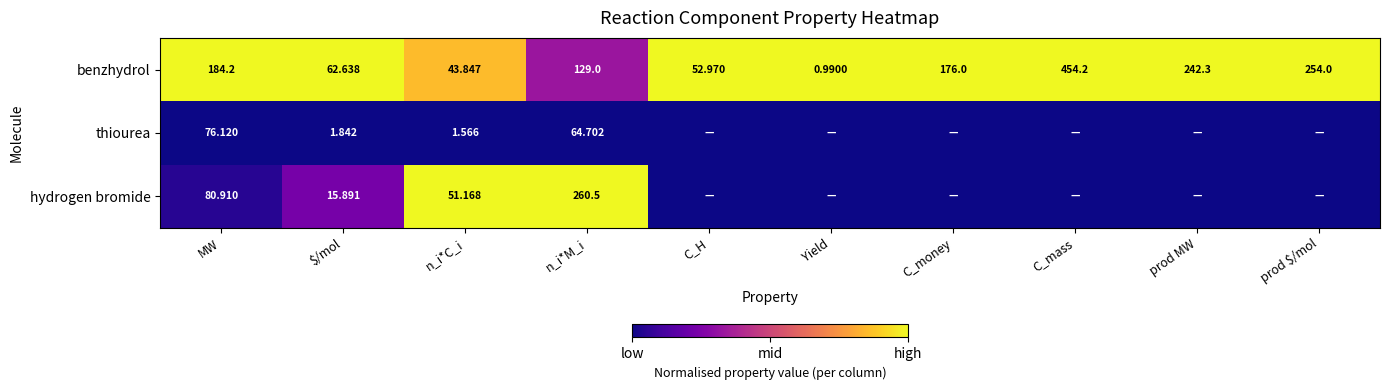

How many values in the benzhydrol series are below 176?

5